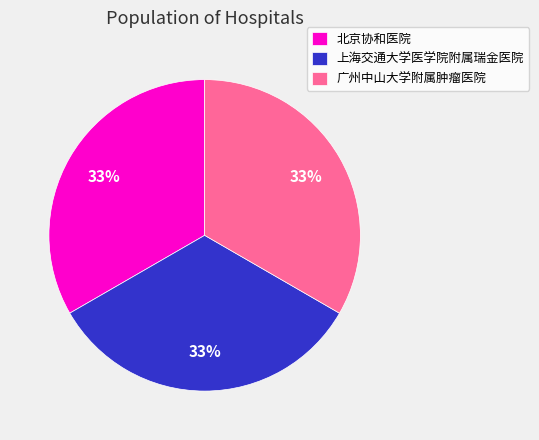

Approximately how many times larger is the value at 北京协和医院 compared to 上海交通大学医学院附属瑞金医院?

1.0